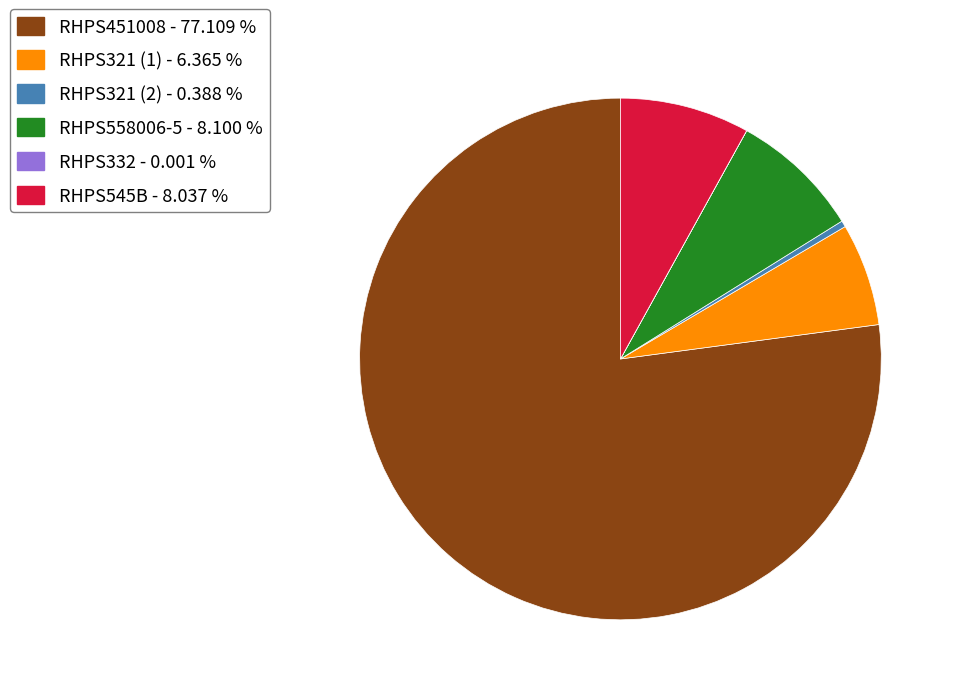

Is there a majority slice in this chart?

Yes